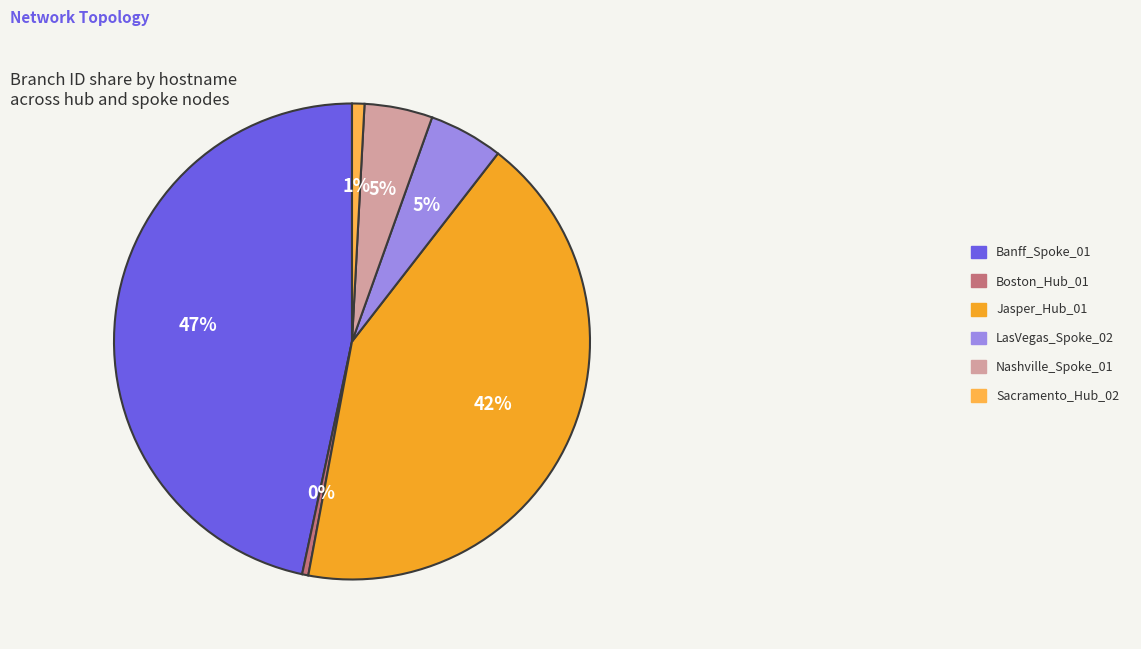

Count the number of slices in the pie.

6